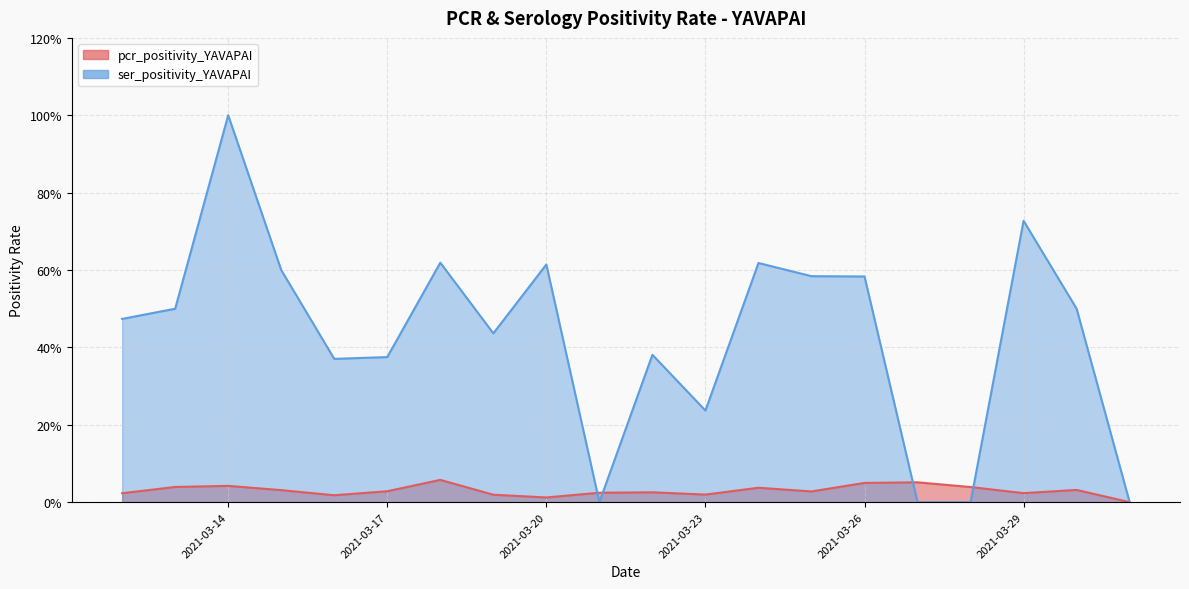

Is it true that ser_positivity_YAVAPAI equals 0.5 at 2021-03-28?

False